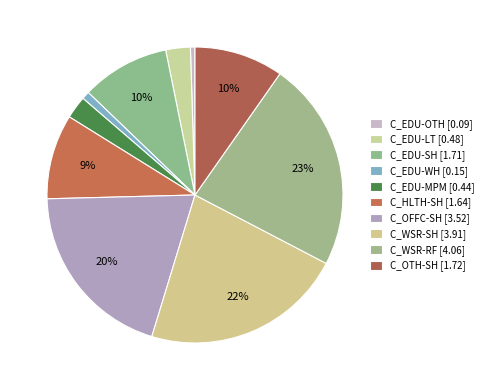

True or false: C_EDU-OTH accounts for 0% of the total.

True